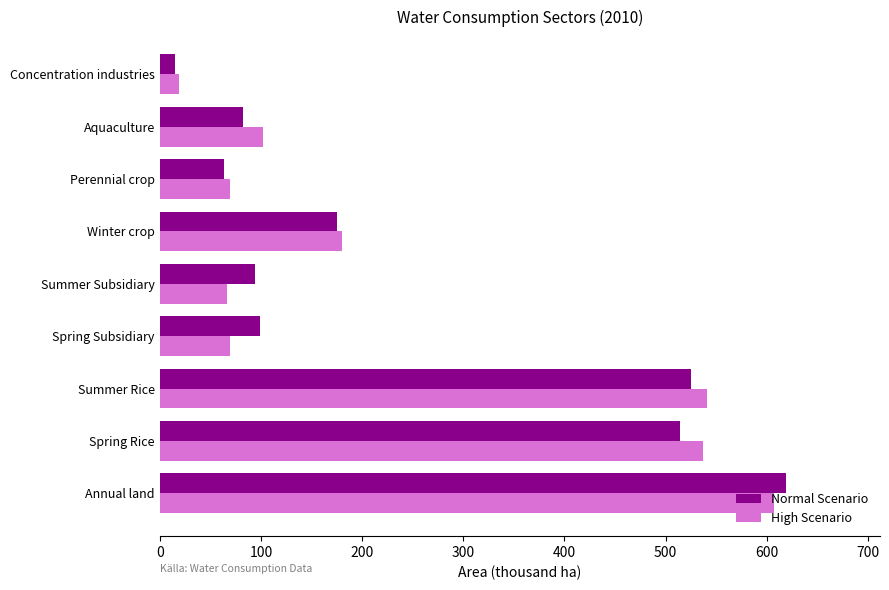

Is it true that High Scenario equals 18.6 at Concentration industries?

True